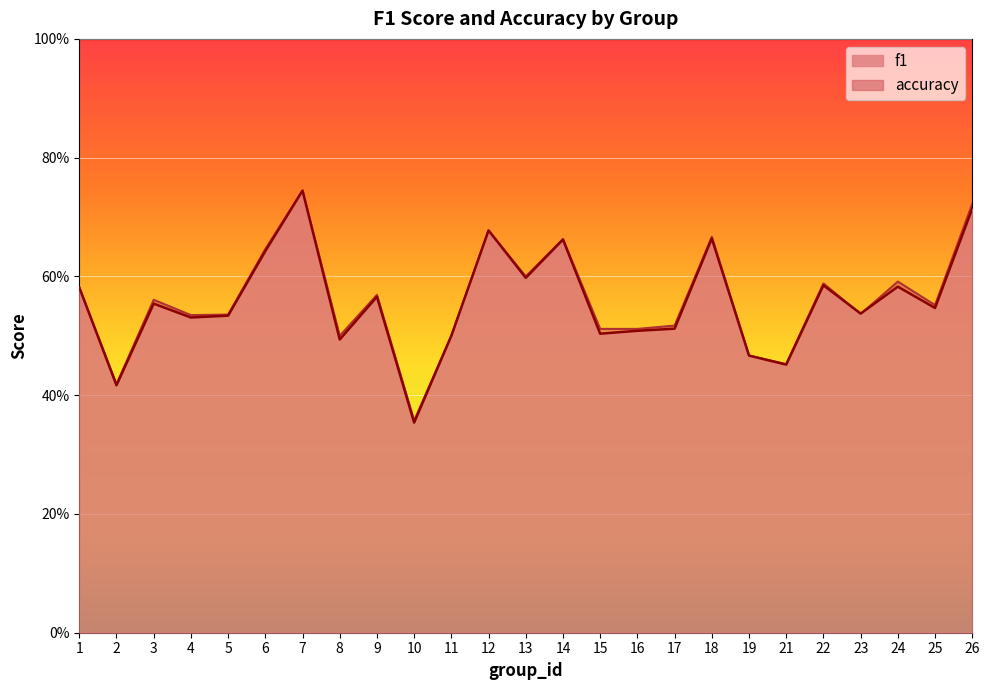

Where is f1 nearest to the value 0?

10